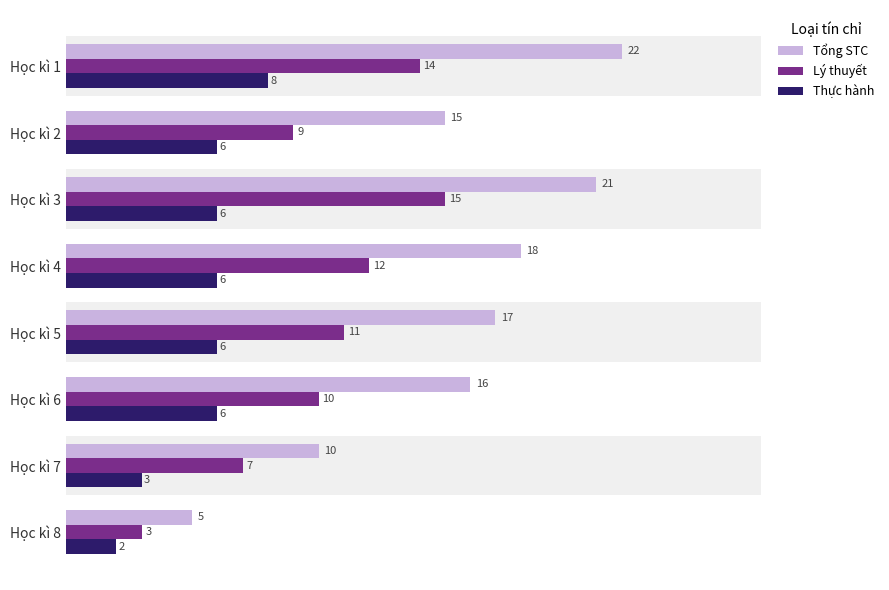

Is the value of Lý thuyết at Học kì 5 greater than the value of Thực hành at Học kì 2?

Yes